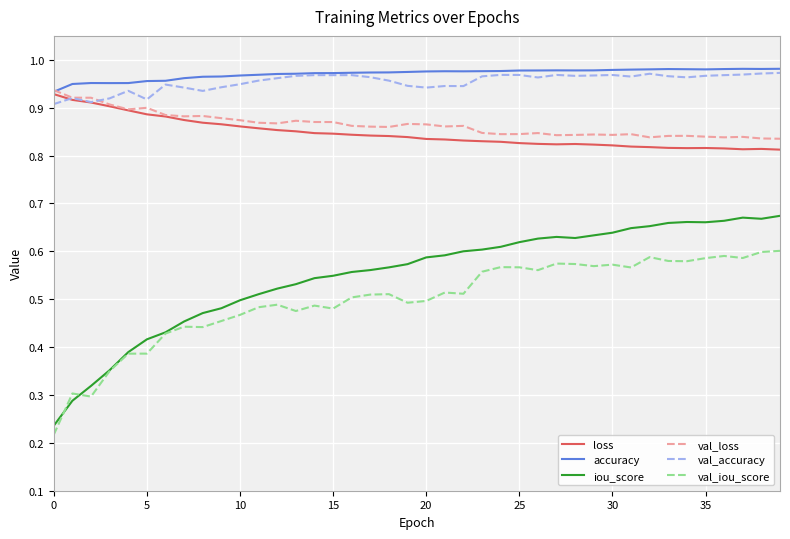

Count the val_iou_score values in the range 0 to 1.

40